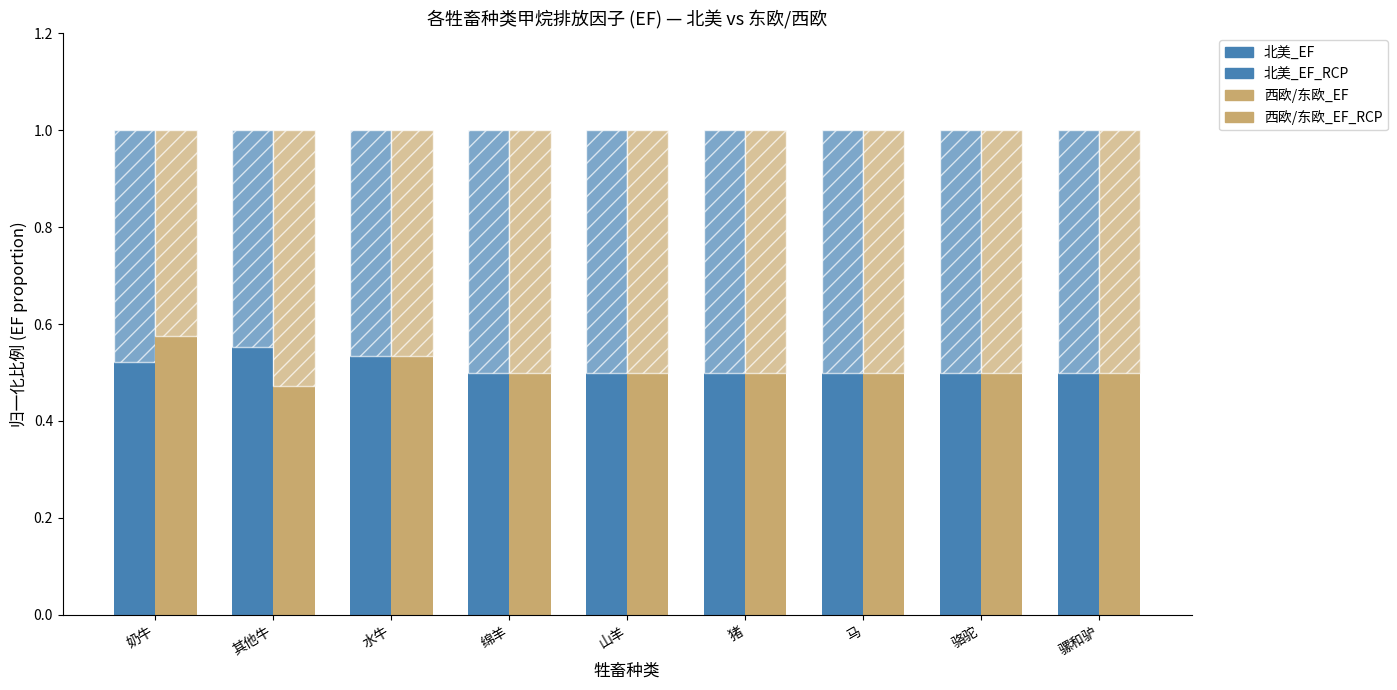

How many data points does each series have?

9